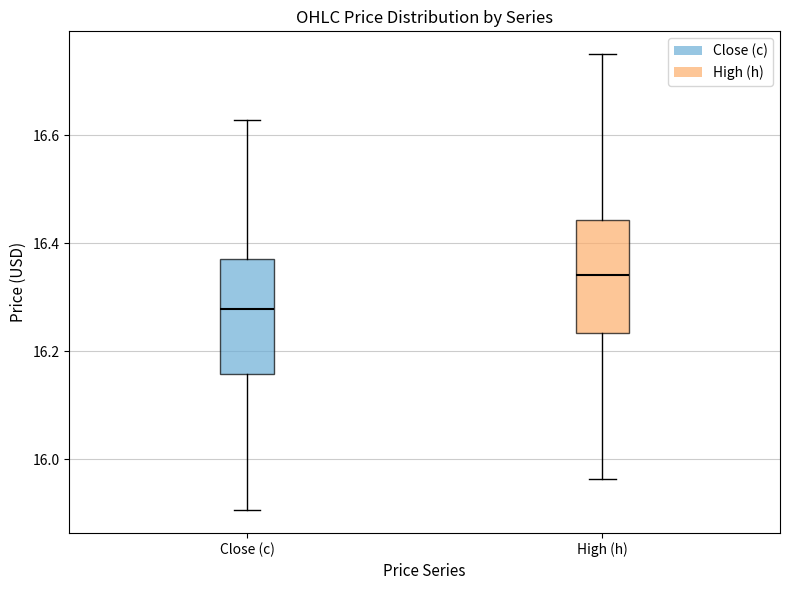

Where is the upper edge of the box for Close (c) on the y-axis? The values are not printed on the chart, so give them approximately, as read against the axis.

16.38